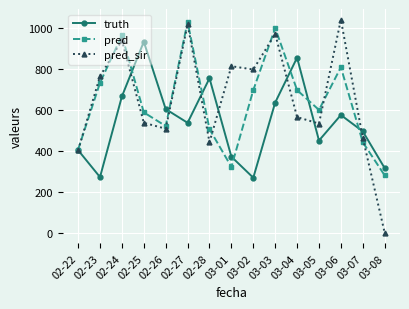

What is the average value of the pred_sir series?

654.3